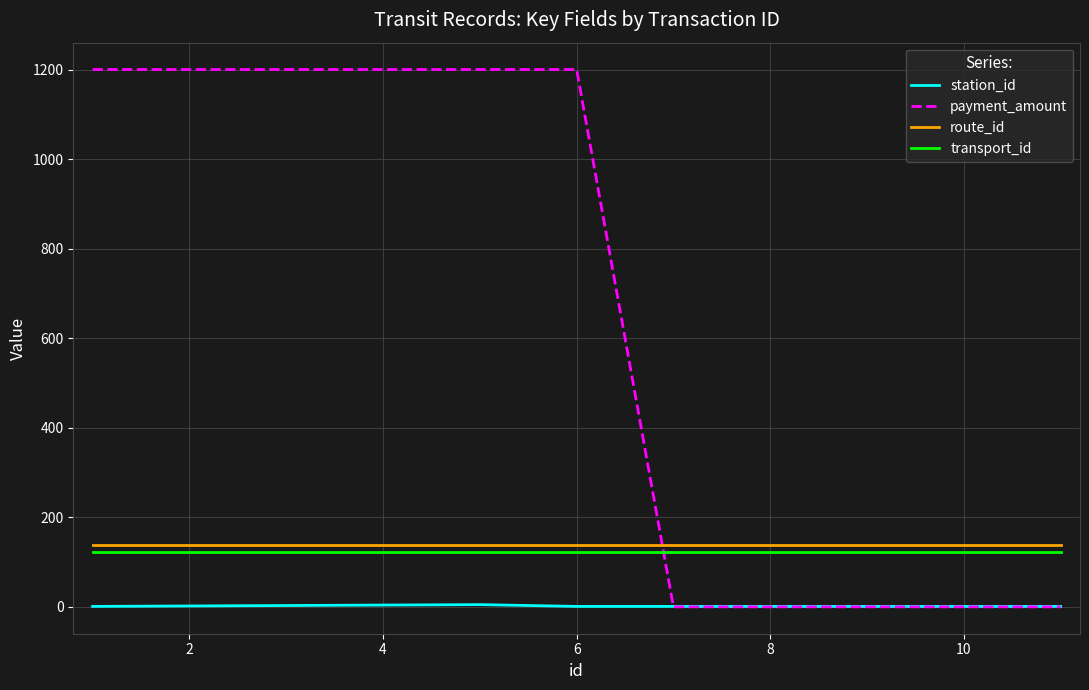

What is the highest value of the route_id series?

139